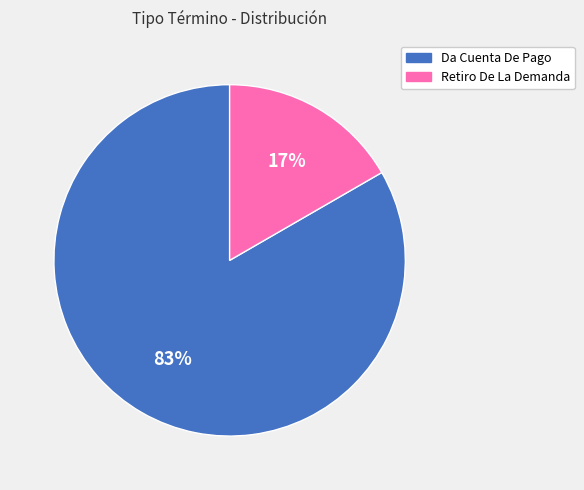

Is it true that Retiro De La Demanda is 25% of the pie?

False